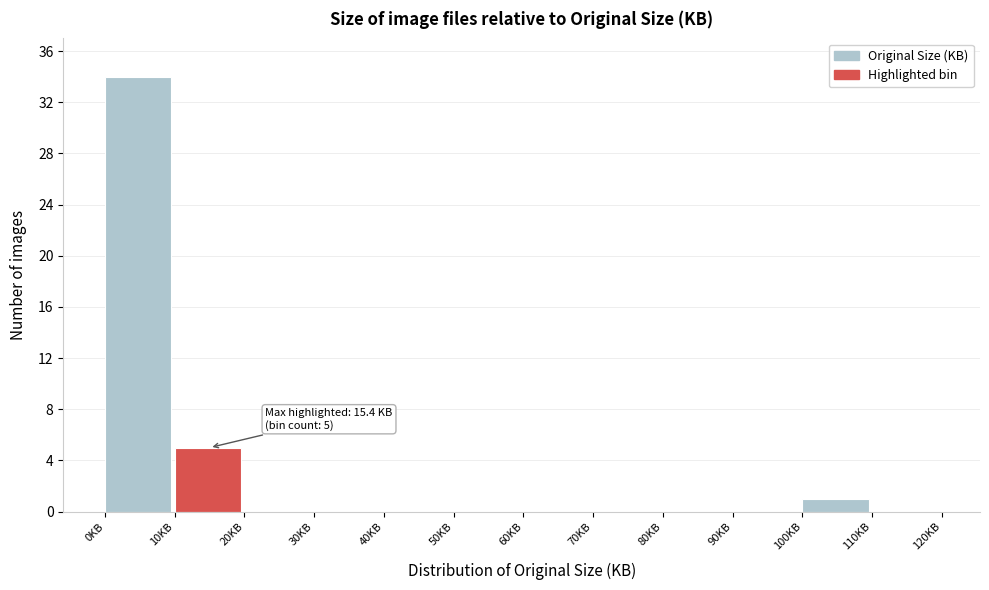

Over which range of the x-axis is the bar tallest?

0 to 10